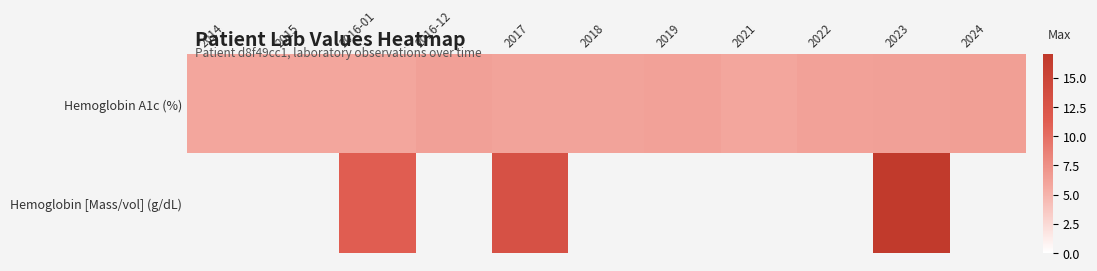

Which has a higher value, 2023 or 2014?

2023